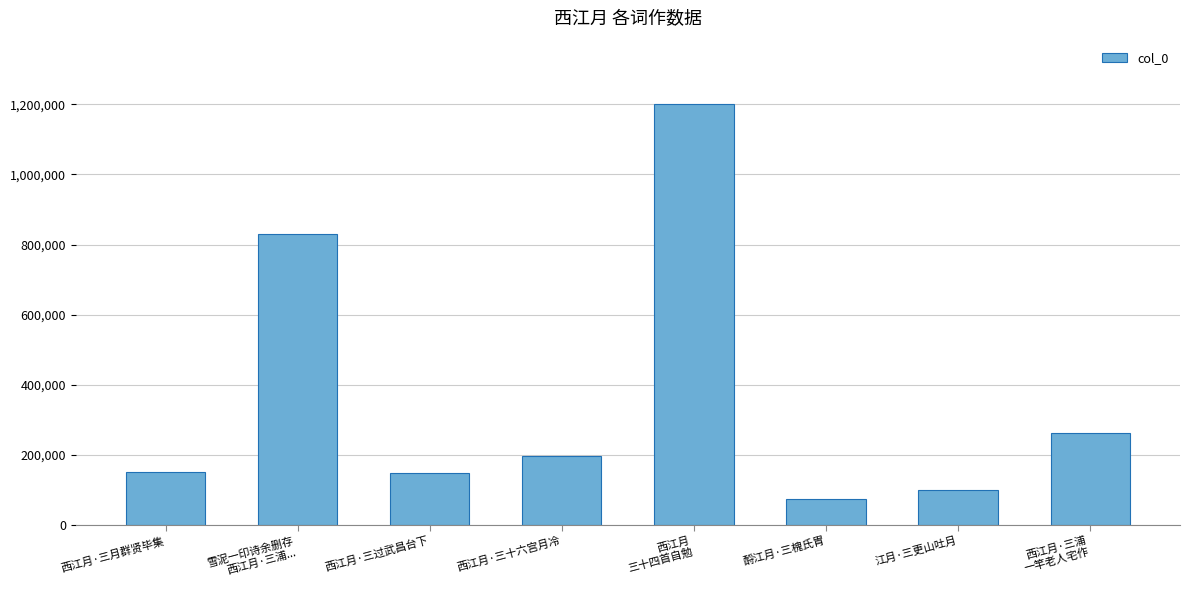

What is the minimum value shown in the chart?

74428